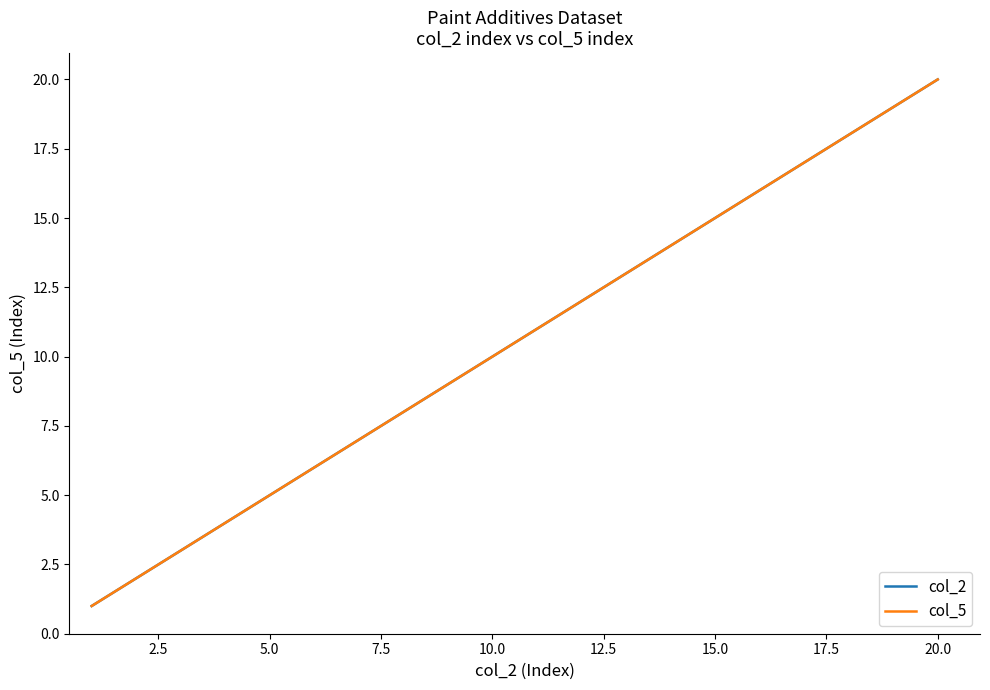

What is the maximum value shown in the chart?

20